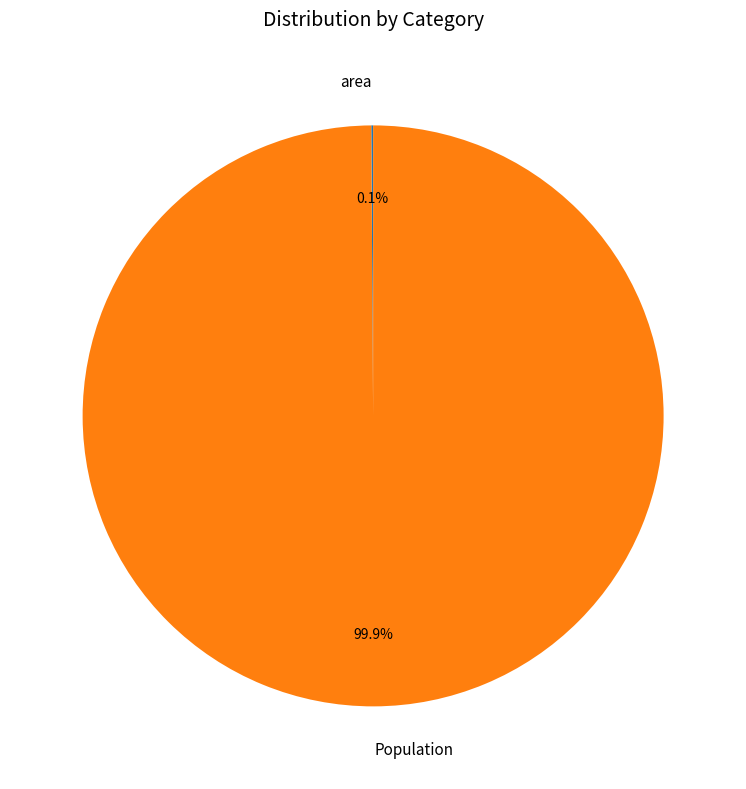

True or false: Population accounts for 100% of the total.

True